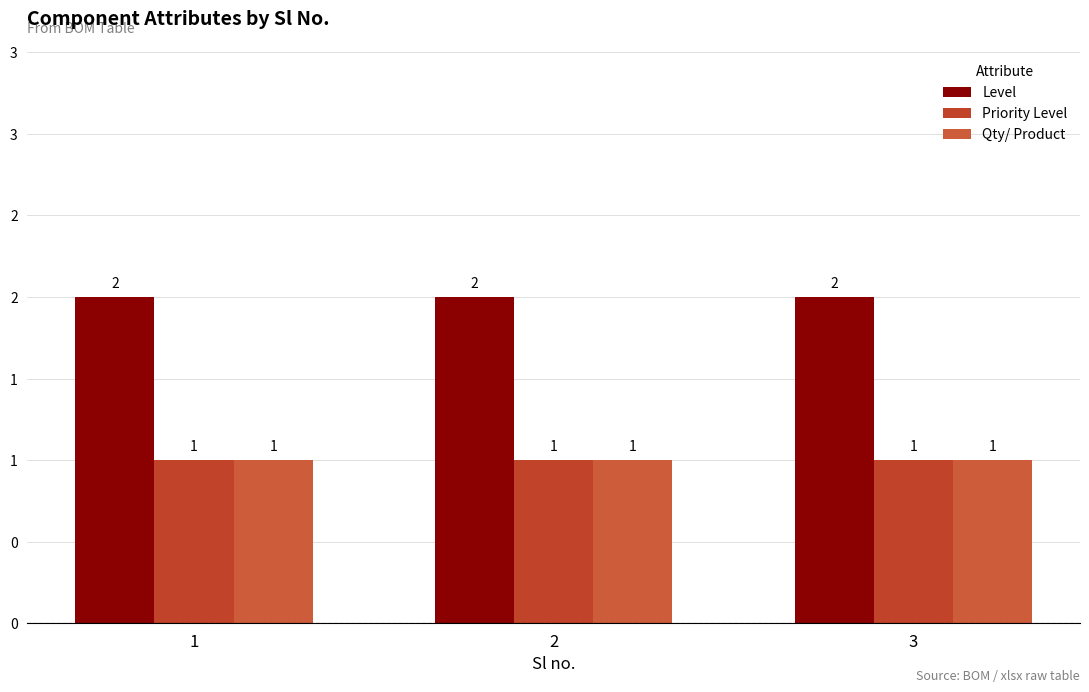

Is the value of Level at 1 greater than the value of Qty/ Product at 1?

Yes